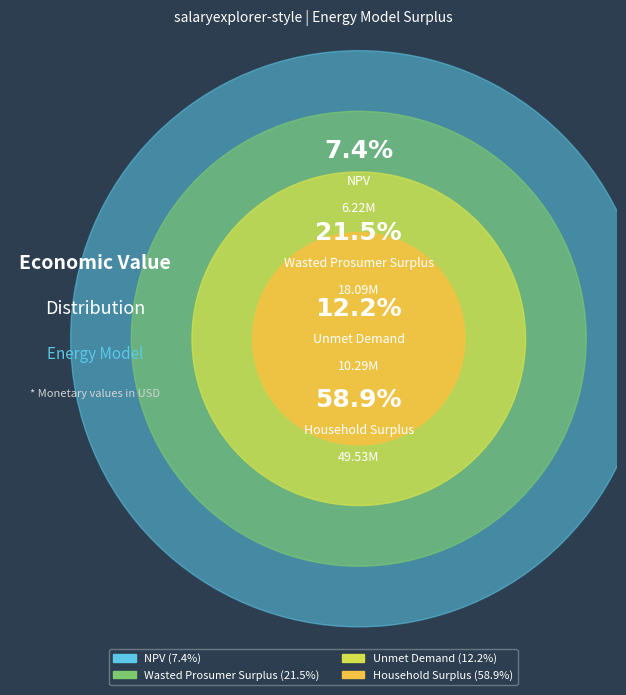

What is the smallest slice in the pie chart?

NPV